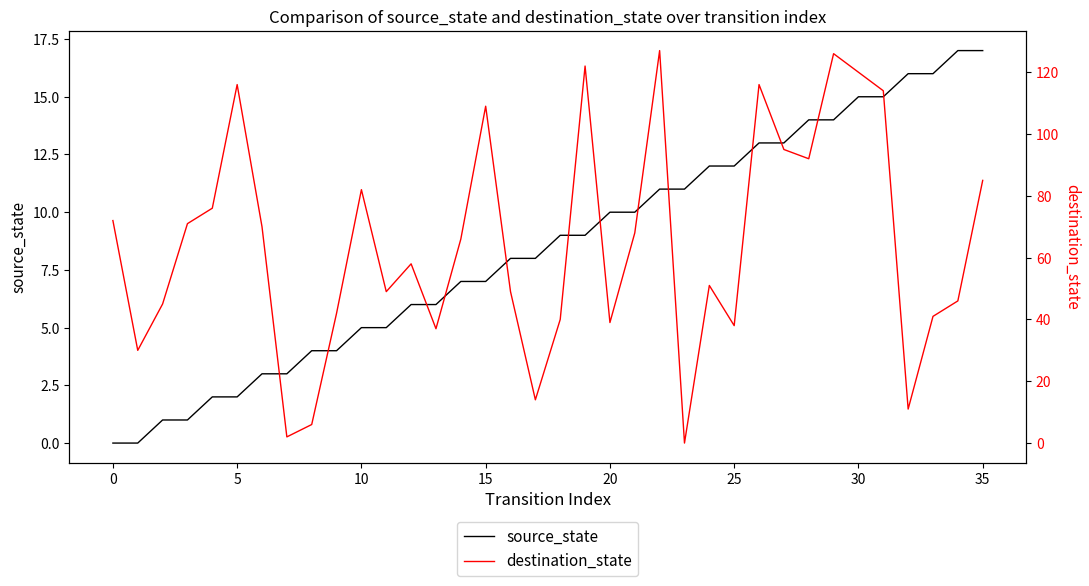

True or false: source_state has more than 2 interior local peaks.

False